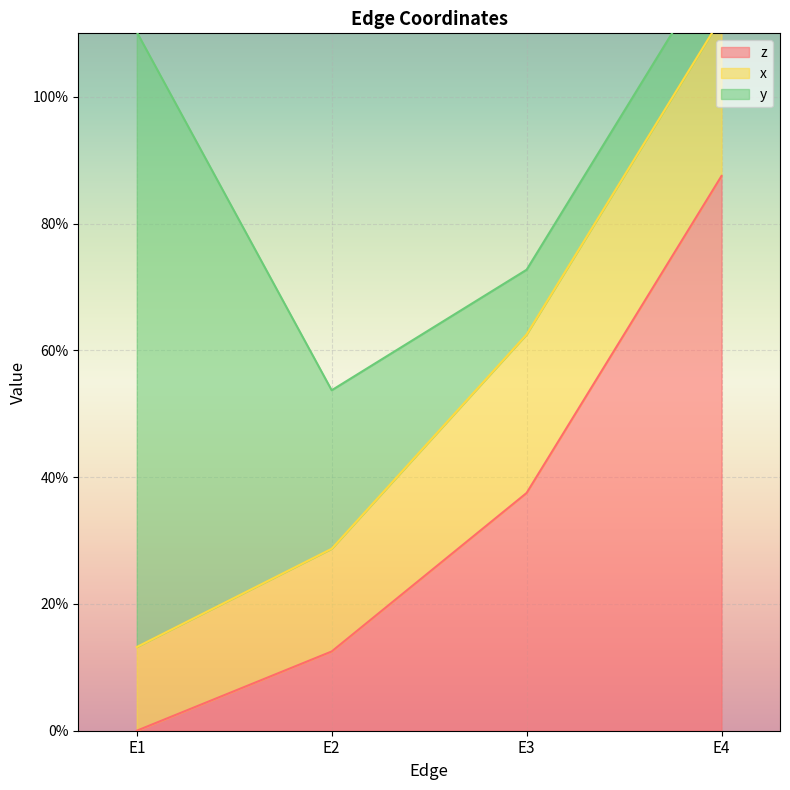

True or false: z has a value of 0.4 at E3.

True